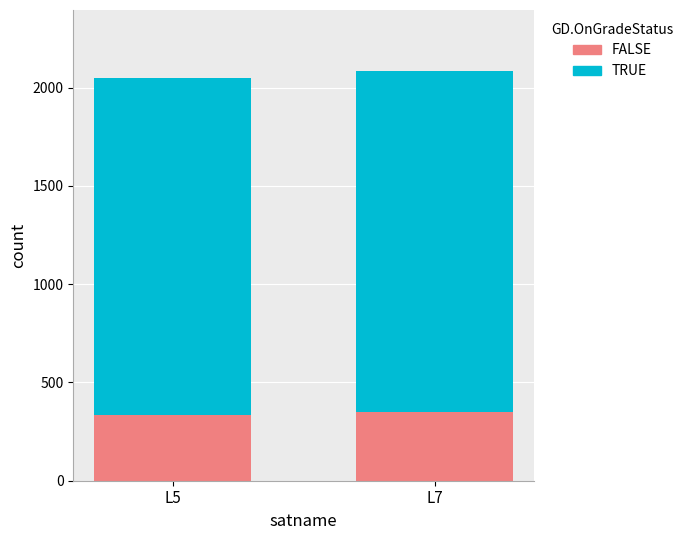

What is the sum of the FALSE values at L5 and L7?

686.8